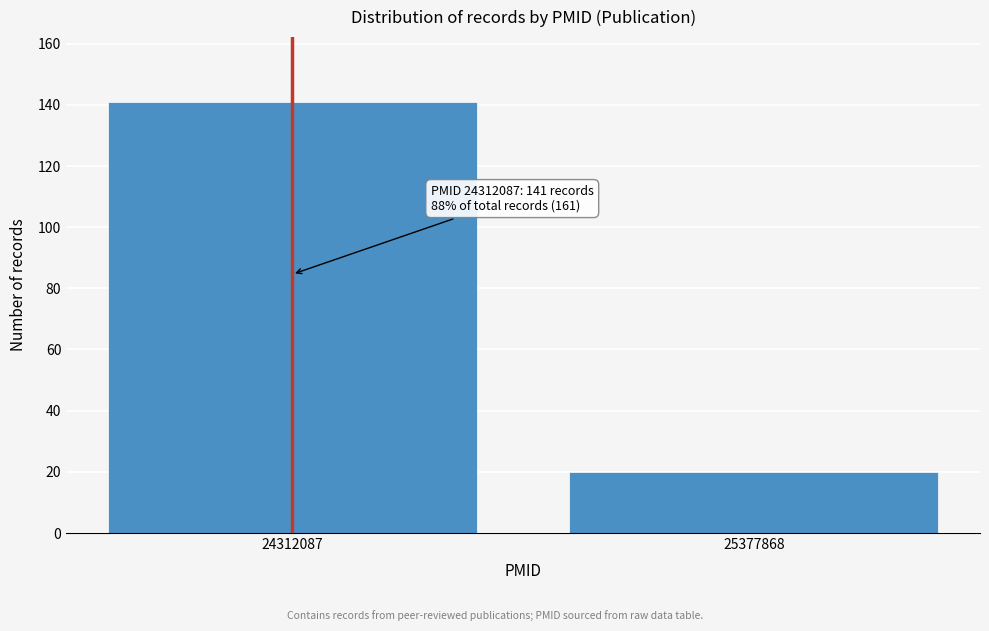

Reading right to left, list all the values displayed in this chart.

20	141